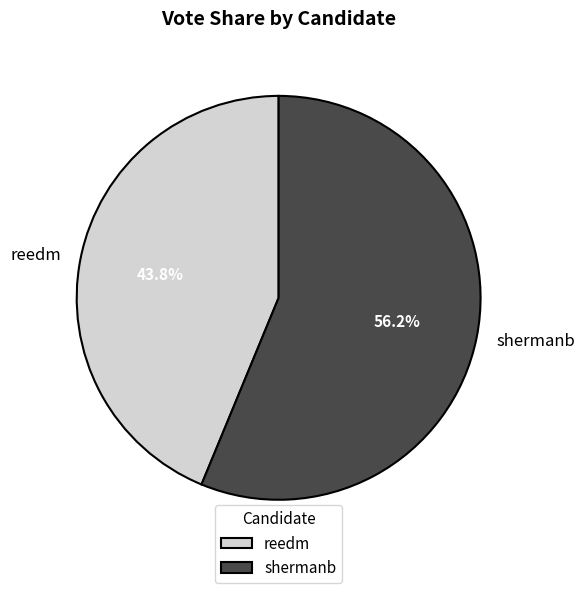

True or false: shermanb accounts for 56% of the total.

True